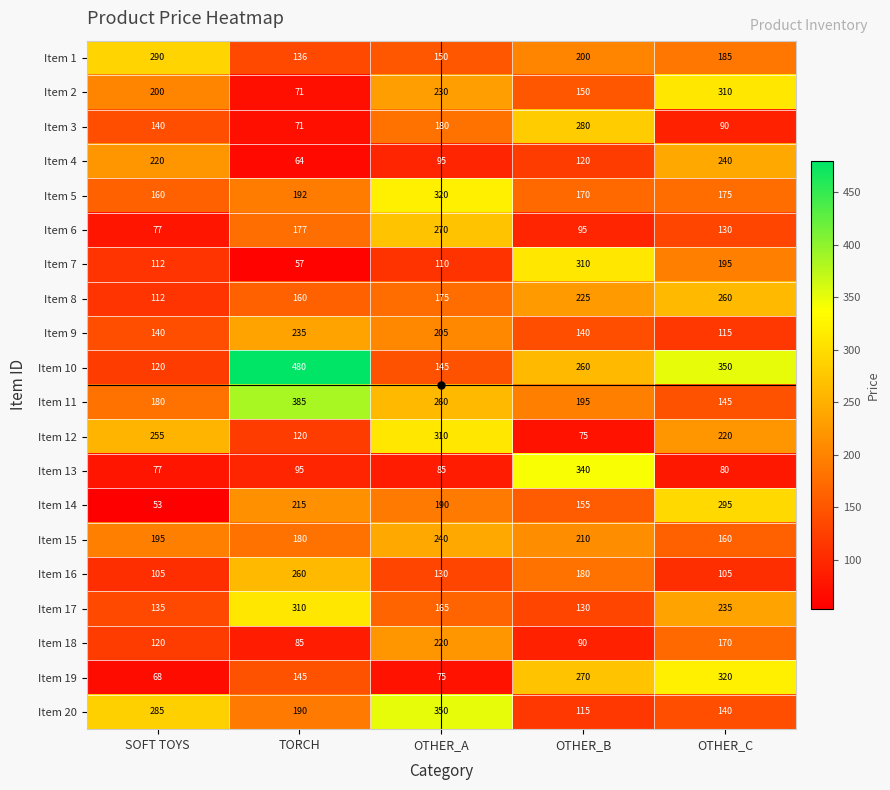

Which series has the widest spread of values?

Item 10